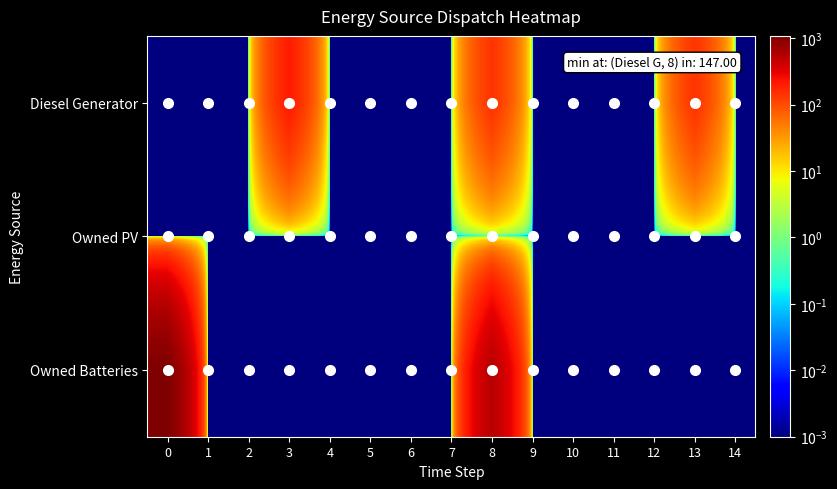

At 0, list the series in order from largest to smallest.

Owned Batteries, Diesel Generator, Owned PV